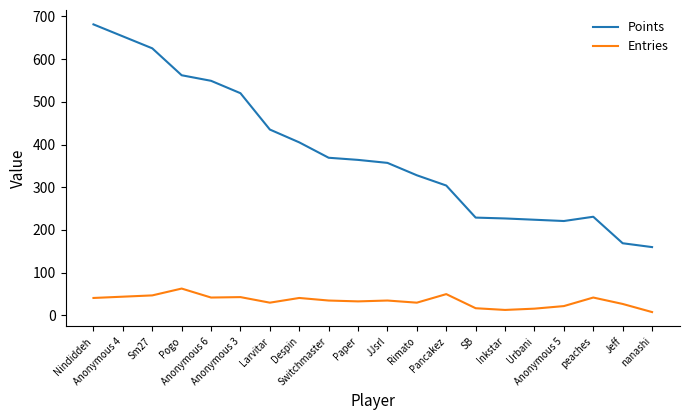

At which label does Points first exceed 364?

Nindiddeh